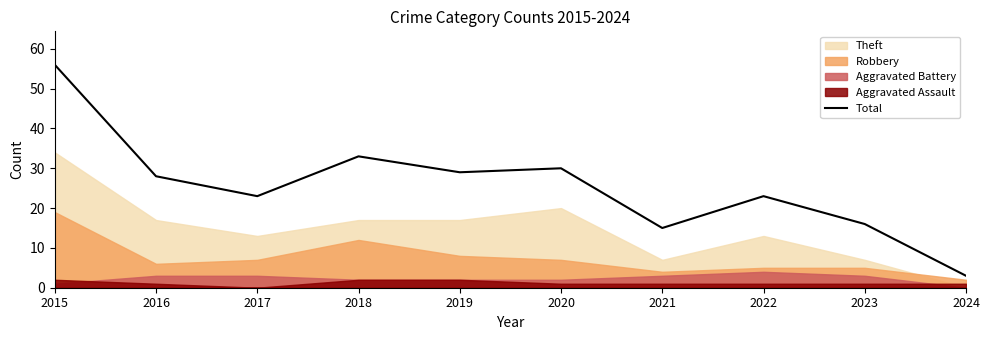

Reading left to right, extract all data points from this chart.

56	28	23	33	29	30	15	23	16	3